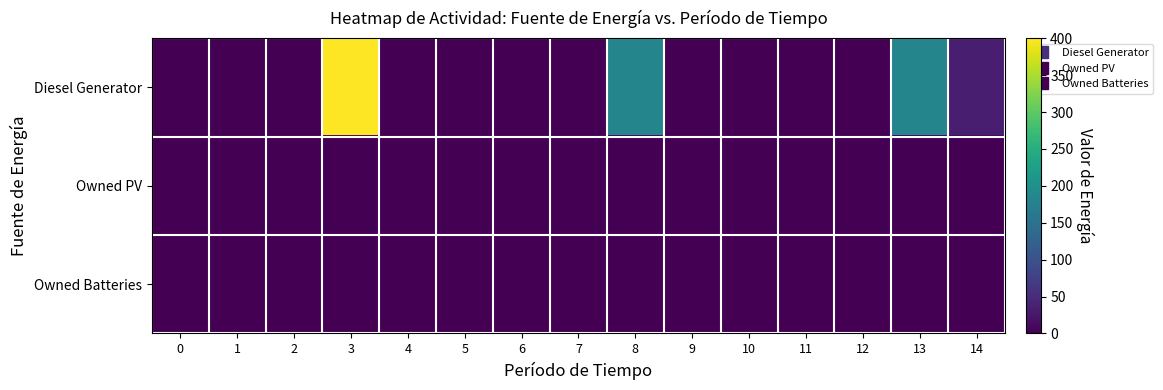

Reading right to left, list all the values displayed in this chart.

Diesel Generator: 14=33.0	13=182.0	12=0.0	11=0.0	10=0.0	9=0.0	8=182.0	7=0.0	6=0.0	5=0.0	4=0.0	3=400.0	2=0.0	1=0.0	0=0.0
Owned PV: 14=0.0	13=0.0	12=0.0	11=0.0	10=0.0	9=0.0	8=0.0	7=0.0	6=0.0	5=0.0	4=0.0	3=0.0	2=0.0	1=0.0	0=0.0
Owned Batteries: 14=0.0	13=0.0	12=0.0	11=0.0	10=0.0	9=0.0	8=0.0	7=0.0	6=0.0	5=0.0	4=0.0	3=0.0	2=0.0	1=0.0	0=0.0